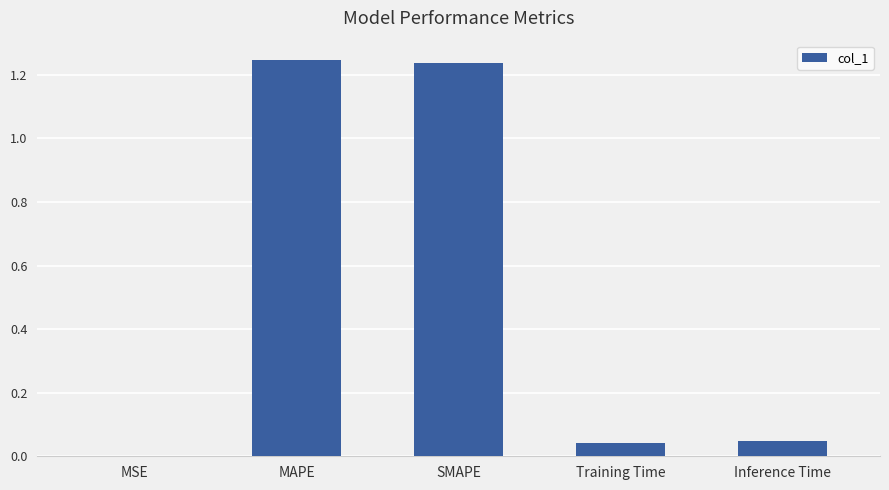

What is the sum of all values?

2.6